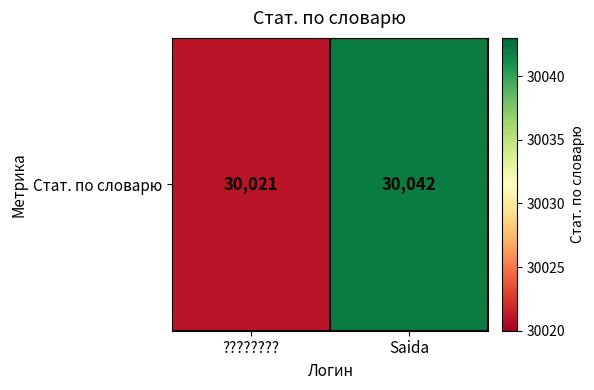

What is the maximum value shown in the chart?

30042